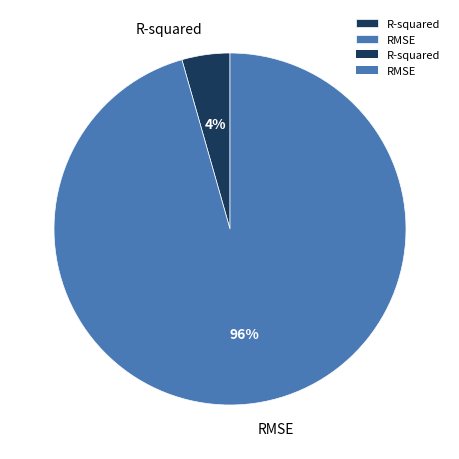

To the nearest percent, what percentage of the pie is RMSE?

96%